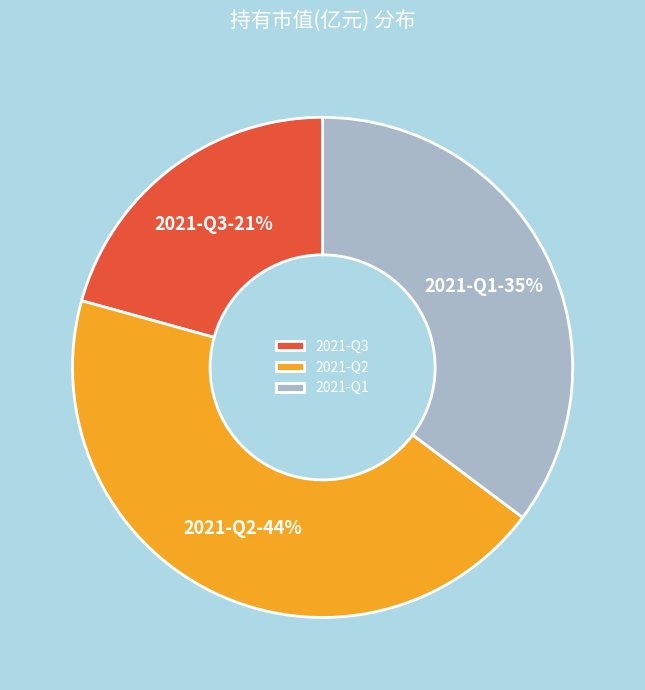

Which has a higher value, 2021-Q1 or 2021-Q2?

2021-Q2